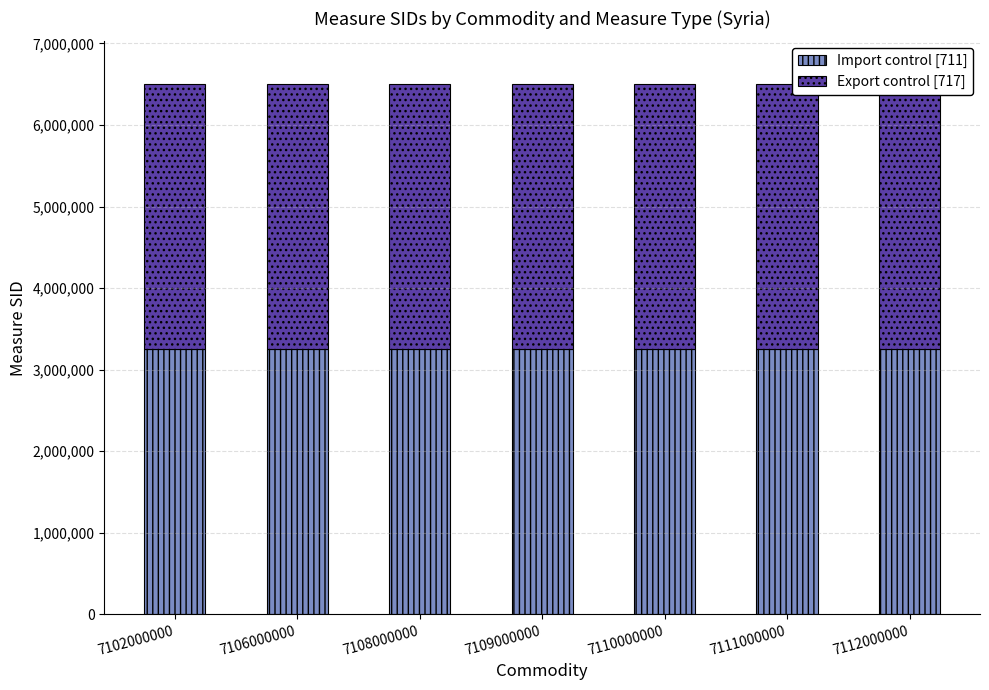

How many data points does each series have?

7